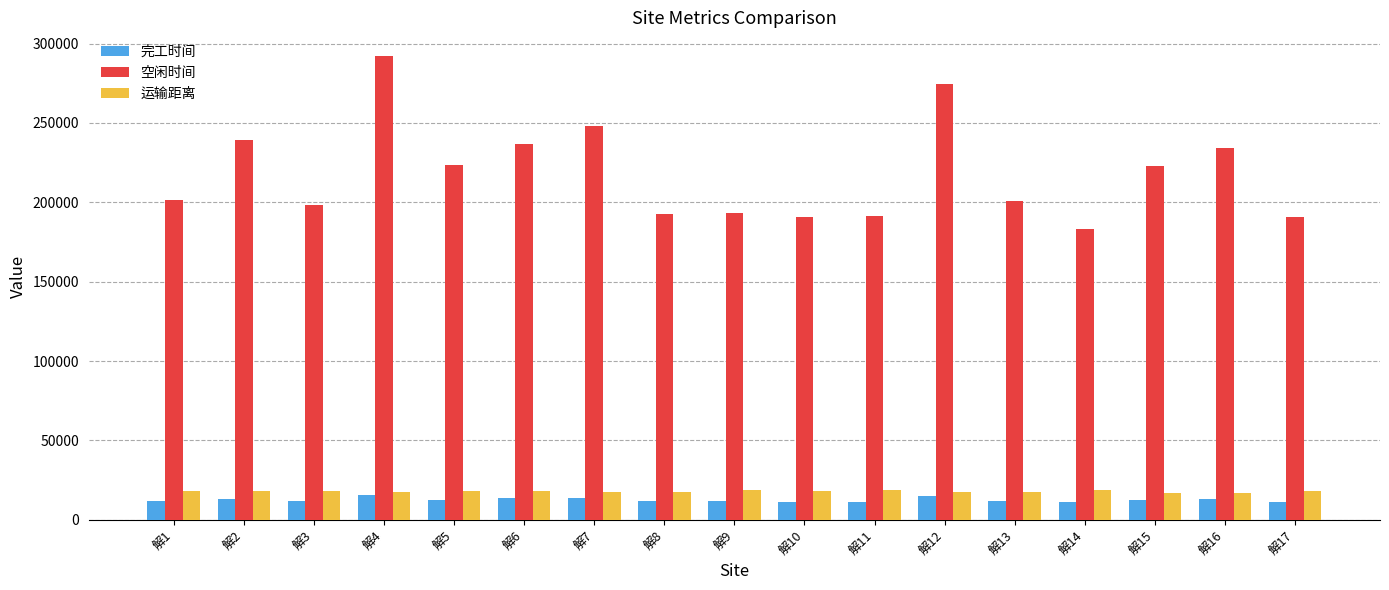

Is the value of 空闲时间 at 解13 greater than the value of 运输距离 at 解1?

Yes